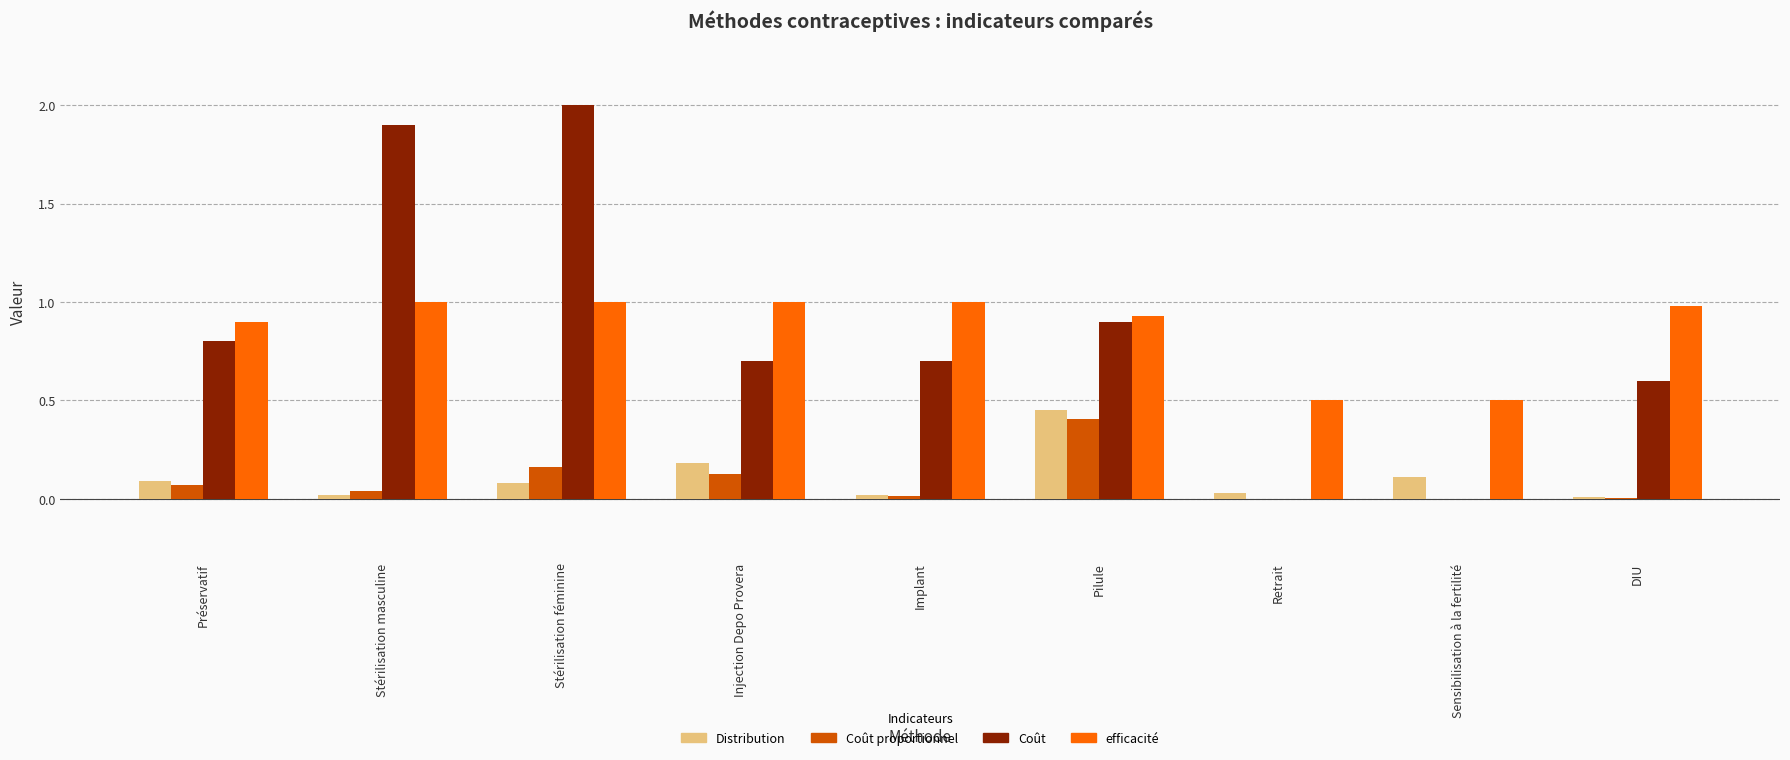

Is it true that Coût proportionnel equals 0.0 at Retrait?

True